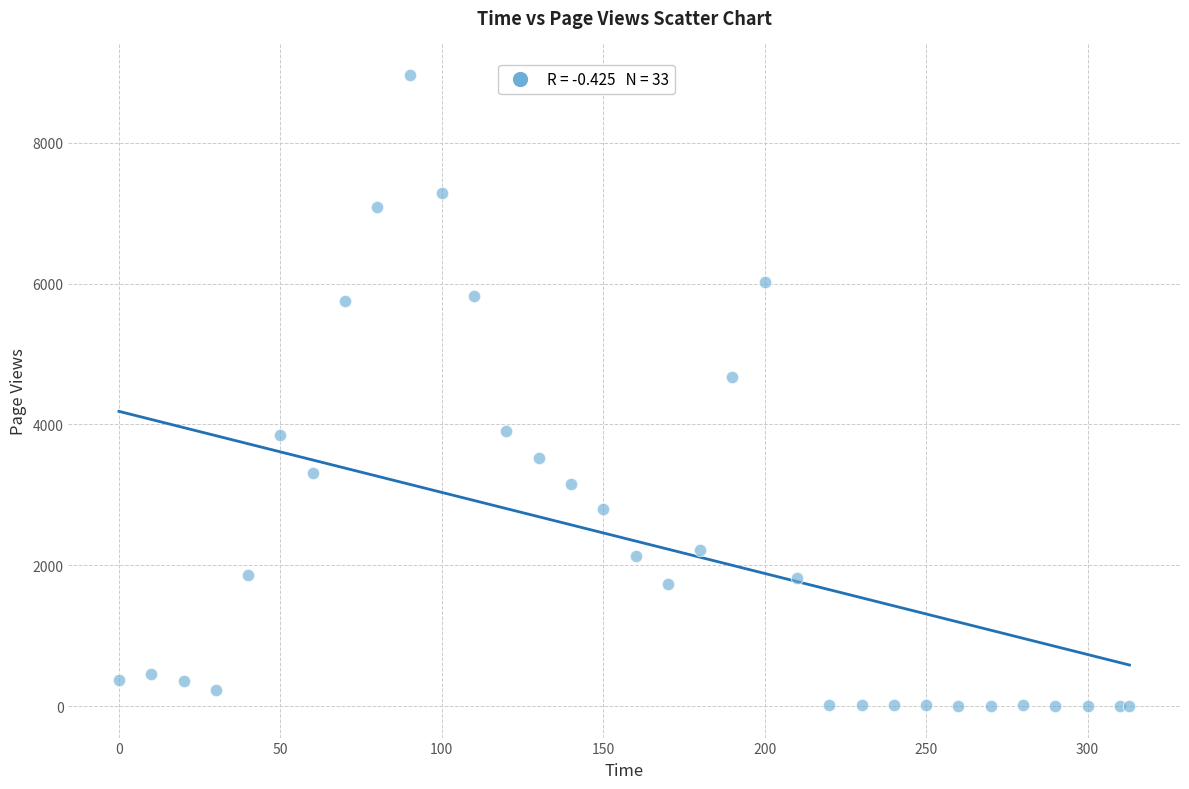

What Y value in the scatter plot is closest to 4480?

4678.1